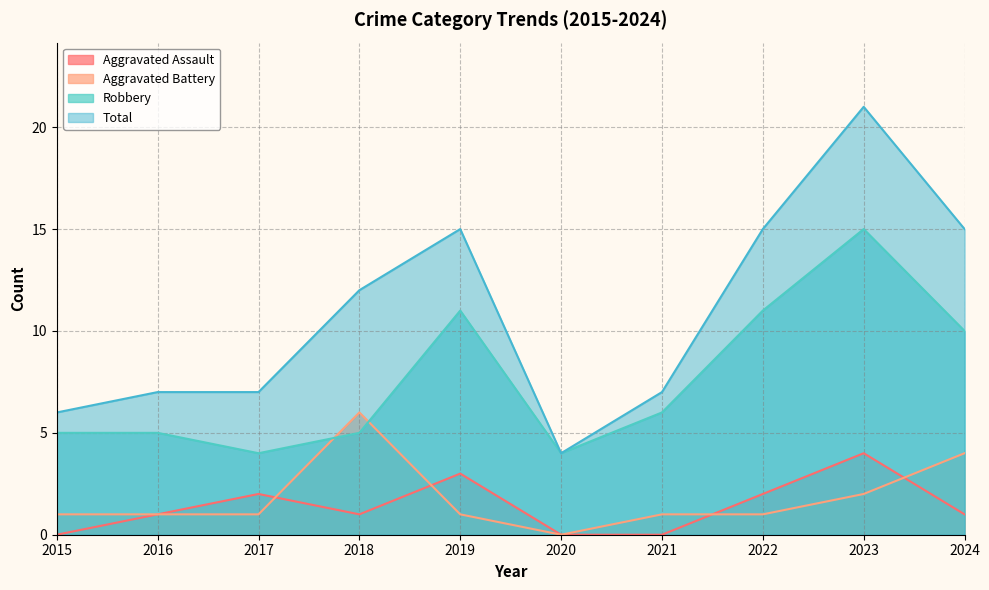

Reading left to right, what are all the values shown in this chart?

Aggravated Assault: 2015=0	2016=1	2017=2	2018=1	2019=3	2020=0	2021=0	2022=2	2023=4	2024=1
Aggravated Battery: 2015=1	2016=1	2017=1	2018=6	2019=1	2020=0	2021=1	2022=1	2023=2	2024=4
Robbery: 2015=5	2016=5	2017=4	2018=5	2019=11	2020=4	2021=6	2022=11	2023=15	2024=10
Total: 2015=6	2016=7	2017=7	2018=12	2019=15	2020=4	2021=7	2022=15	2023=21	2024=15